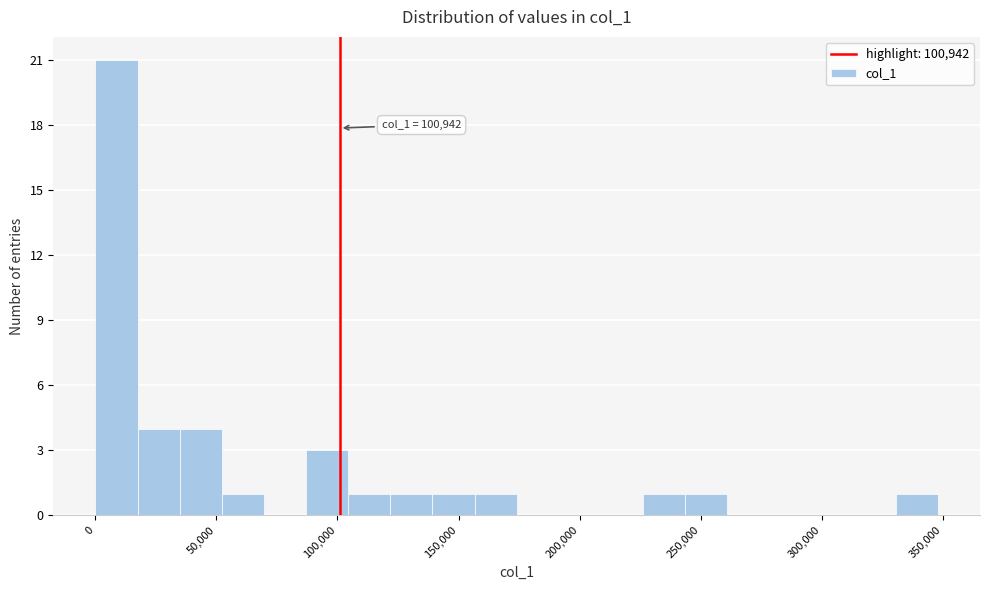

Around what value on the x-axis is the tallest bar? Give the approximate position of its centre, as read against the axis.

10000